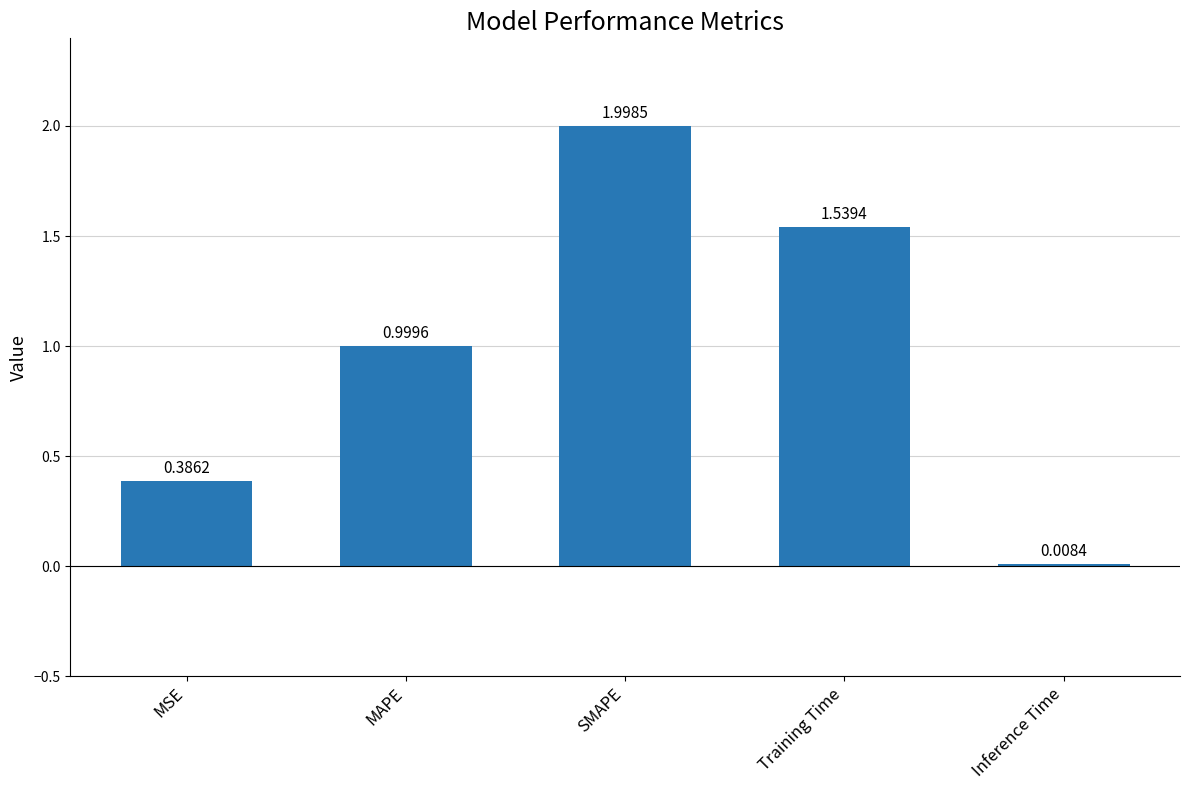

What is the sum of all values?

4.9